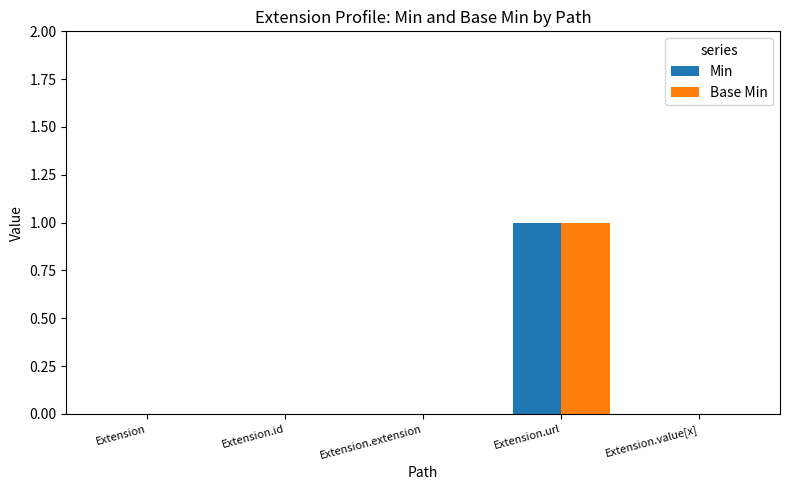

True or false: Base Min has a value of -1 at Extension.value[x].

False